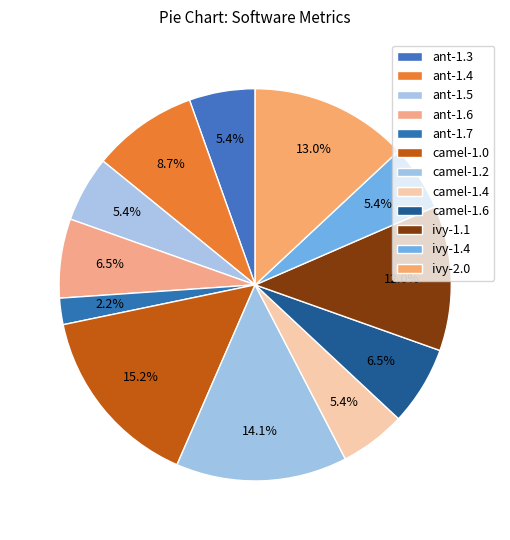

What is the change in value from camel-1.2 to ivy-1.1?

-2